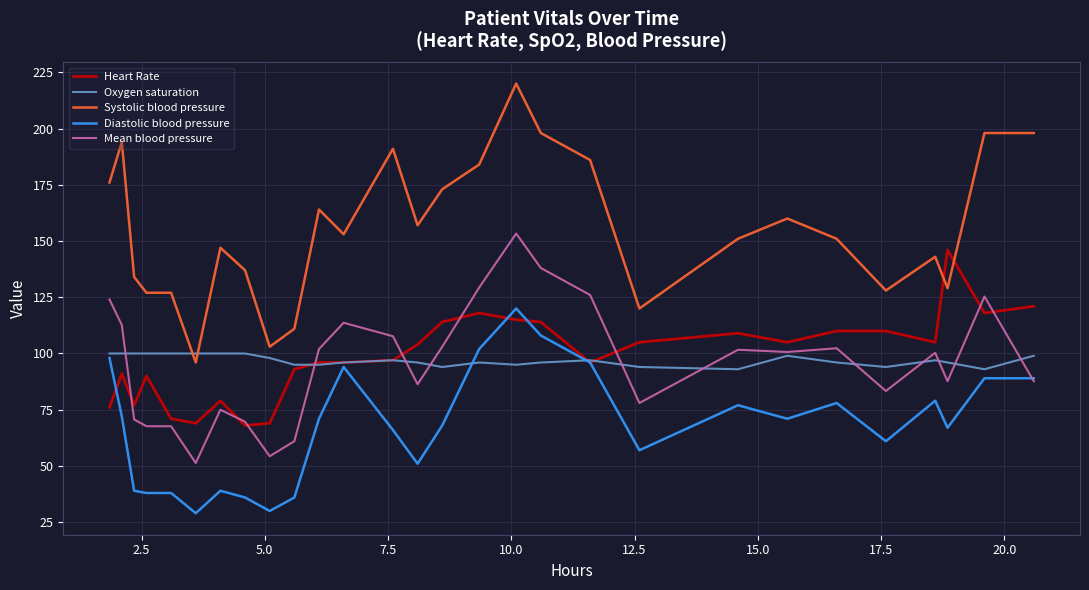

What is the minimum value for Systolic blood pressure?

96.0